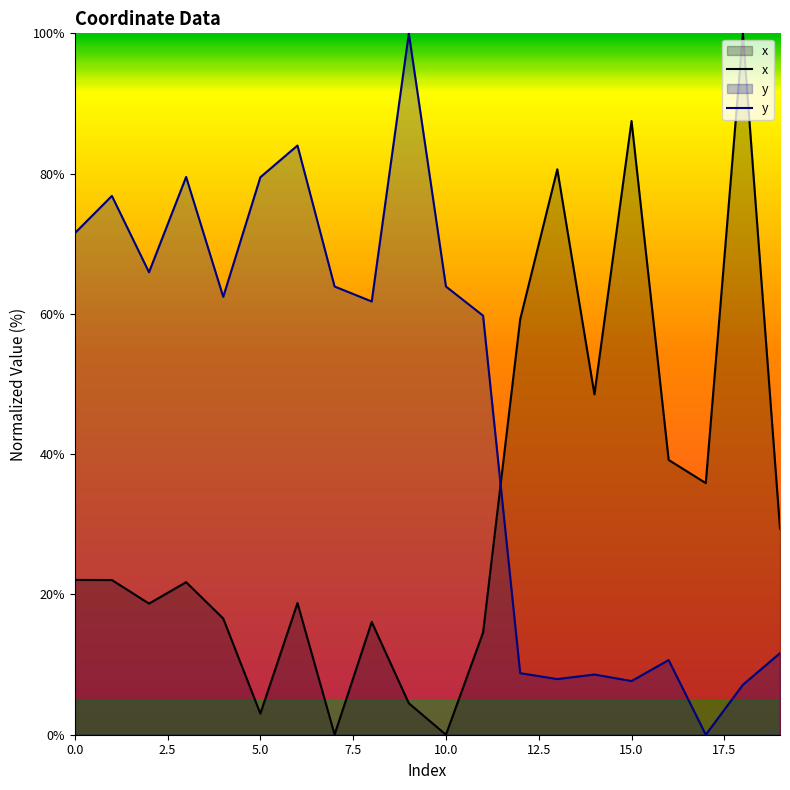

What position from the right is 13?

7